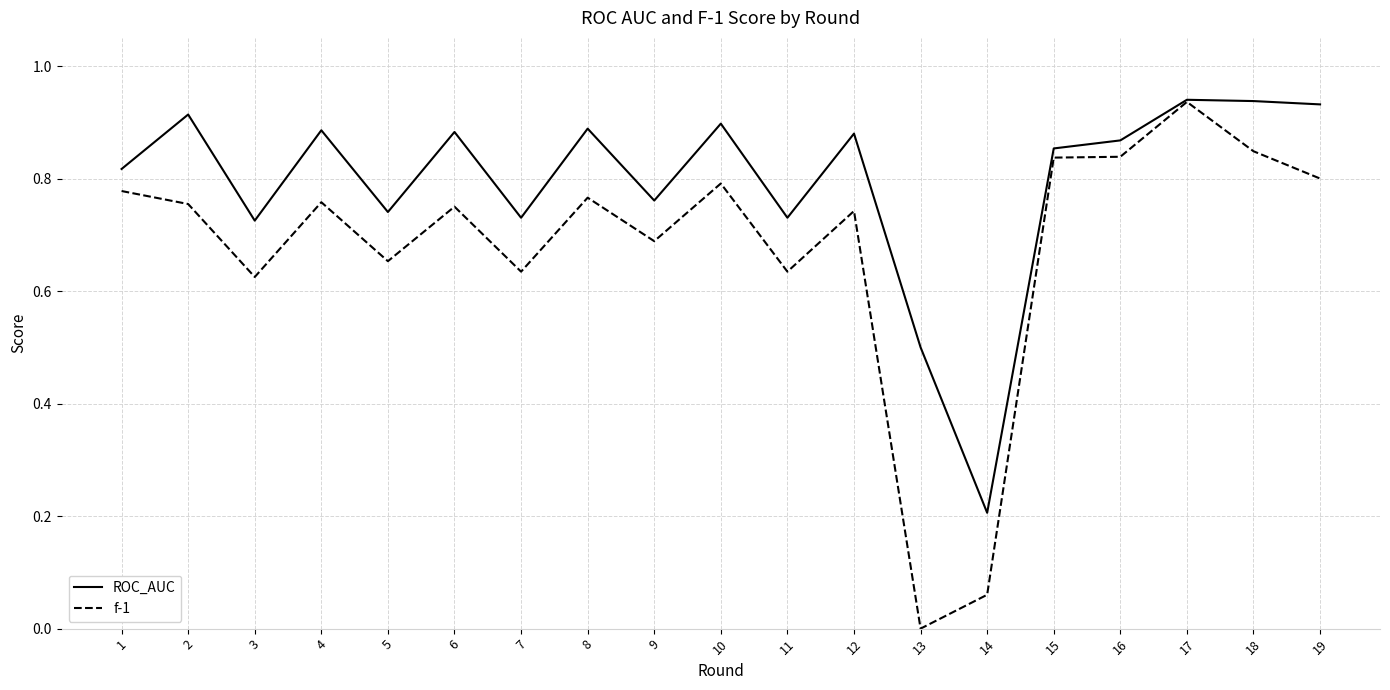

Is this an area chart (filled region under the line)?

No